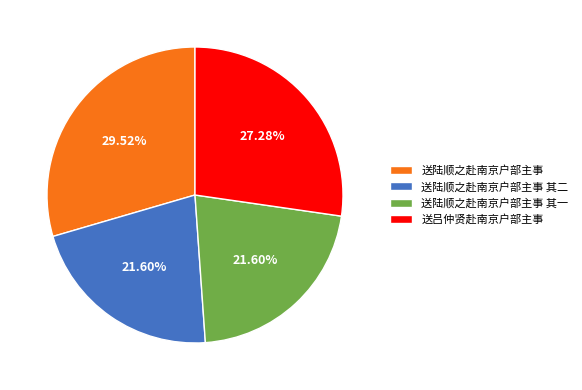

How many slices are in this pie chart?

4